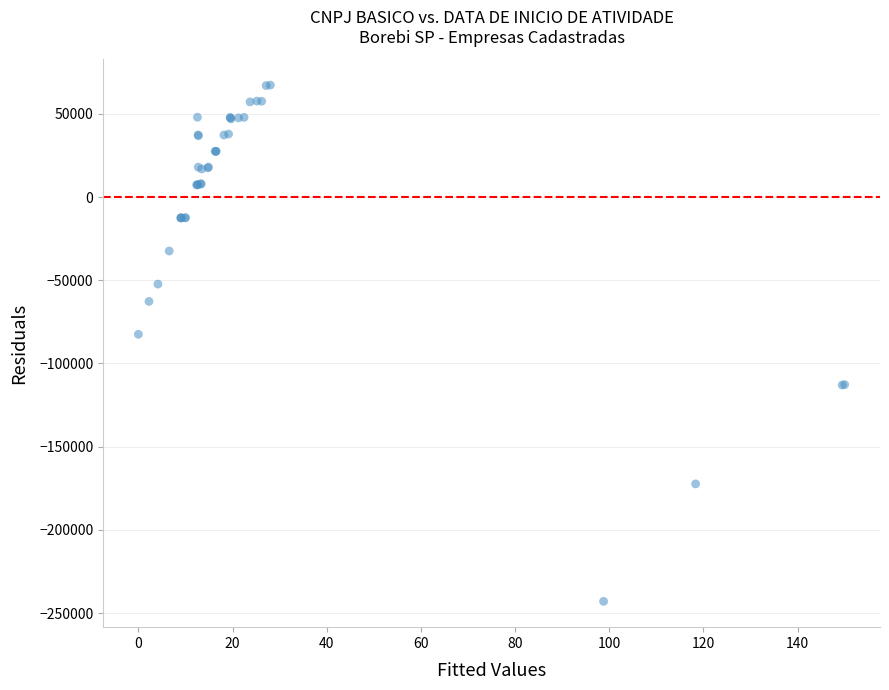

What Y value in the scatter plot is closest to -87835?

-82481.6